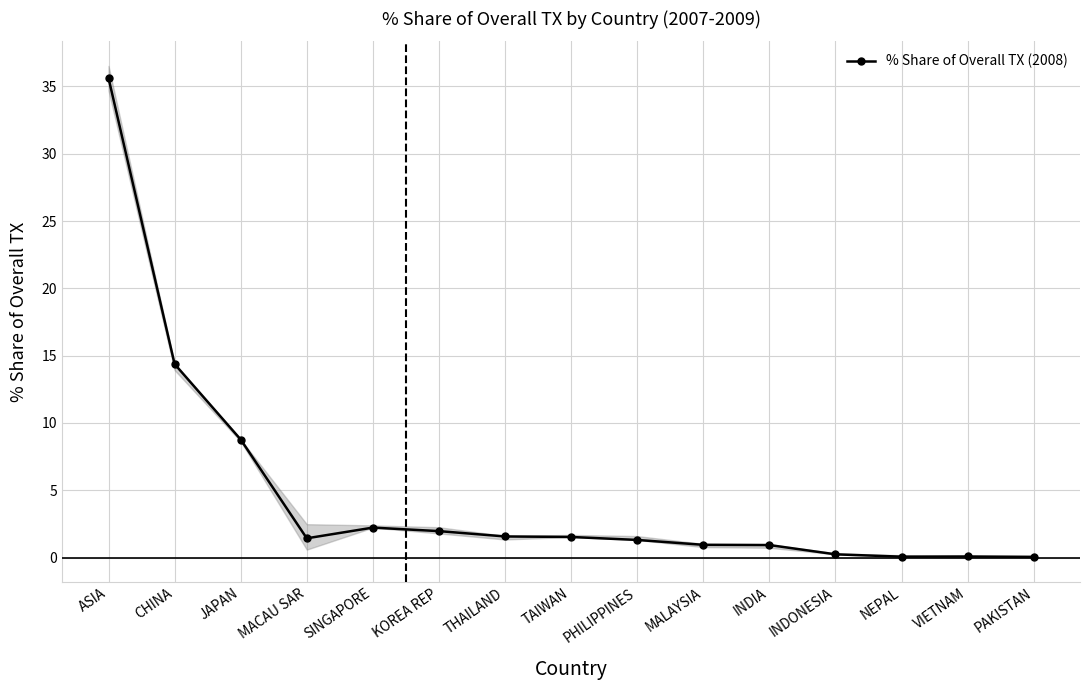

Is it true that the value at TAIWAN is 0.8?

False